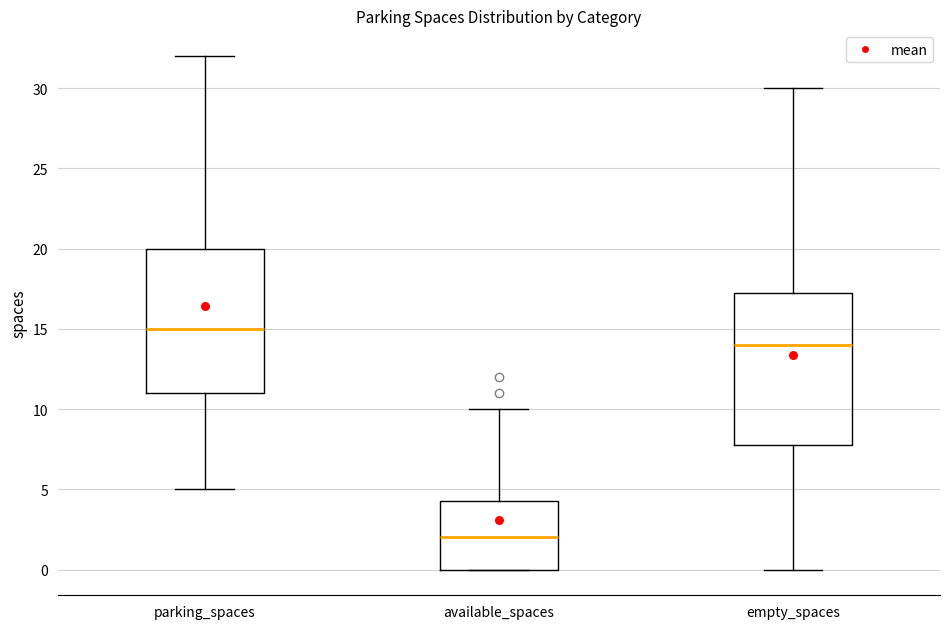

Which box is the tallest, from its lower edge to its upper edge?

empty_spaces